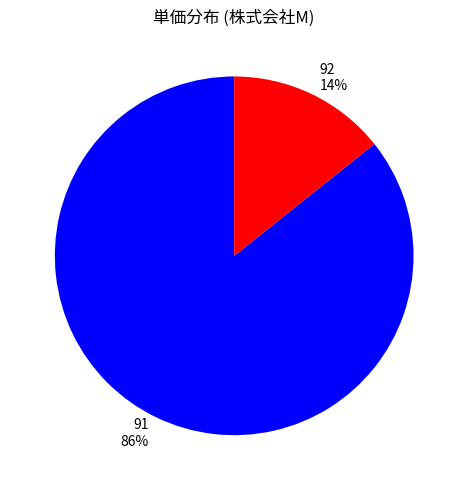

To the nearest percent, what percentage of the pie is 92?

14%